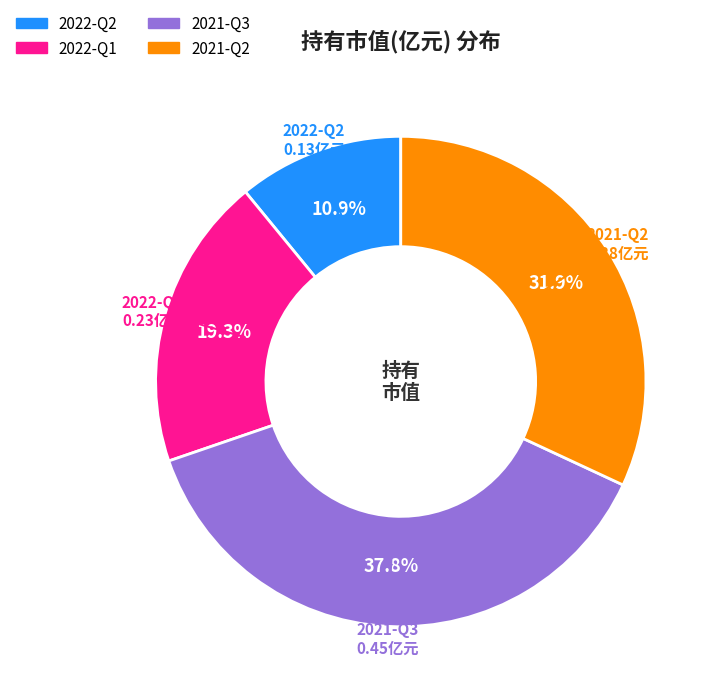

To the nearest percent, what is the difference between the largest and smallest slice percentages?

27%